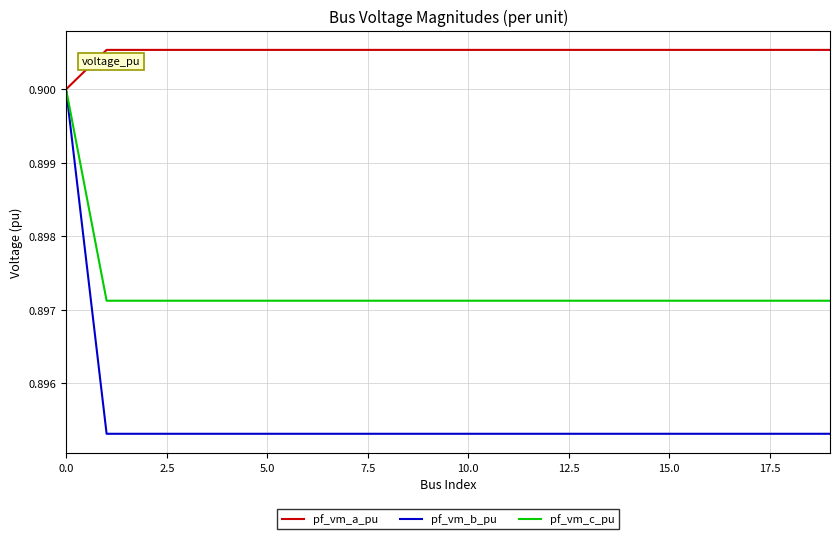

List the series in order of their overall mean, lowest first.

pf_vm_b_pu, pf_vm_c_pu, pf_vm_a_pu